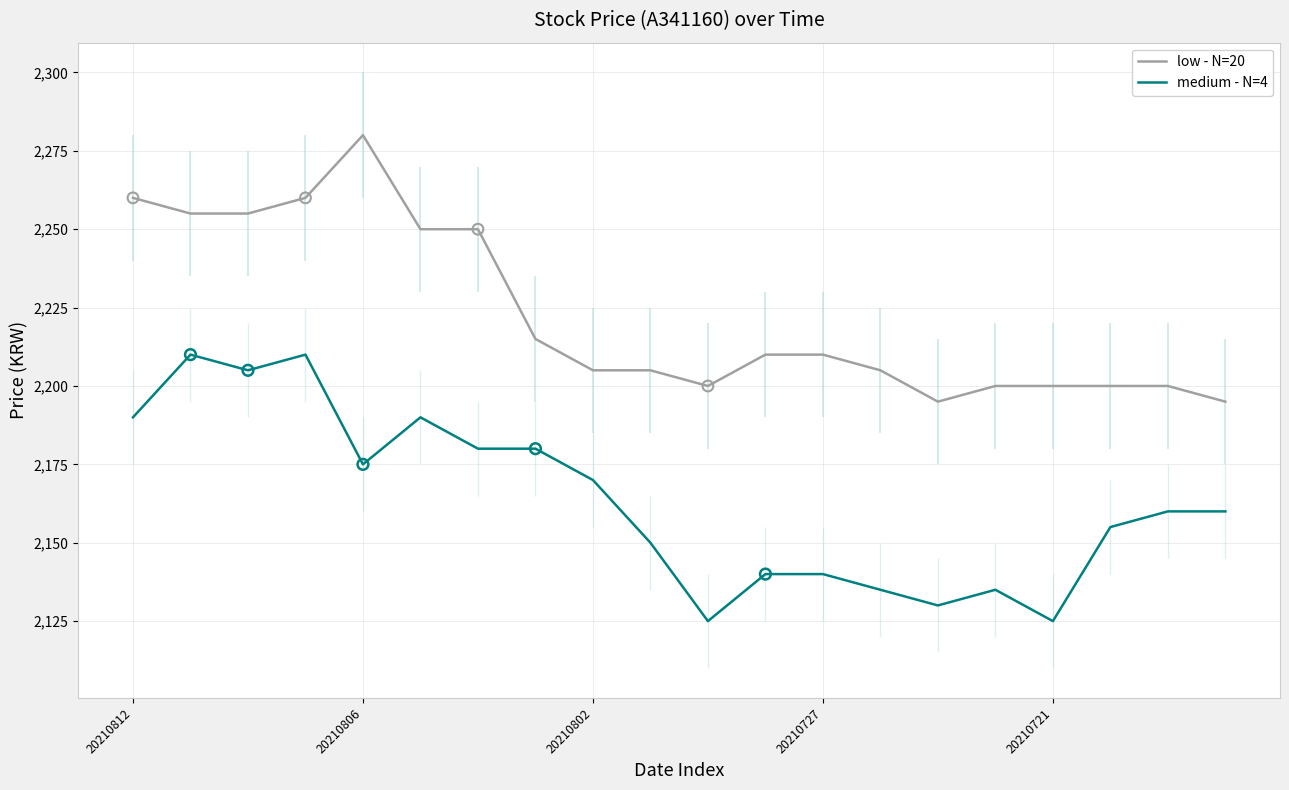

Which series has the largest total across all categories?

low - N=20